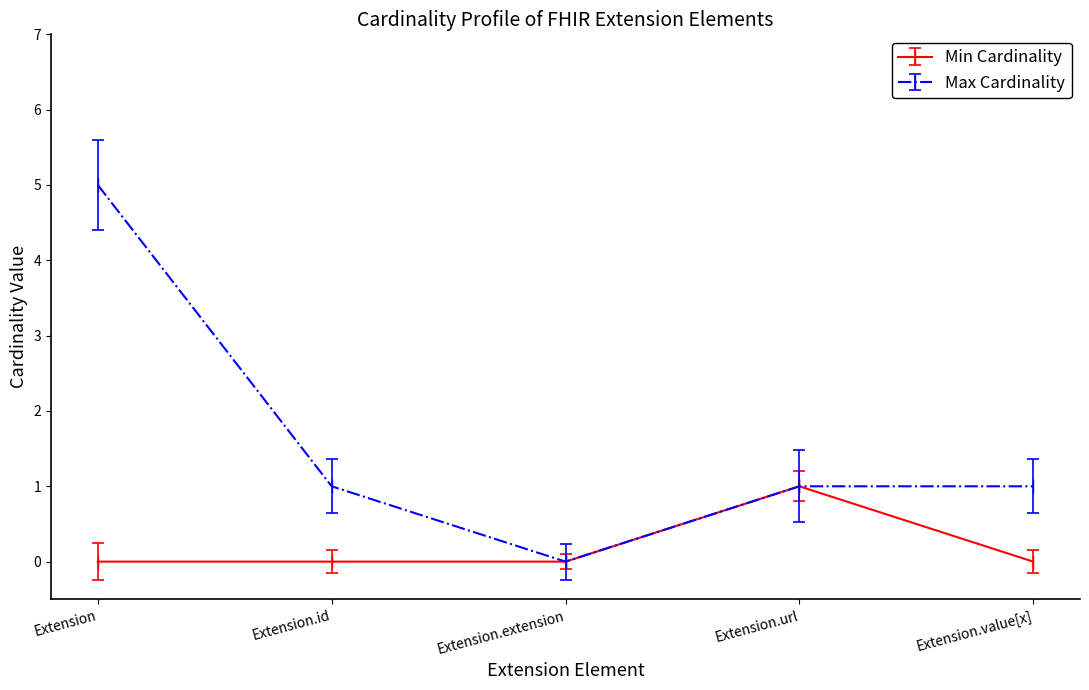

Is it true that Max Cardinality equals 1 at Extension.id?

True